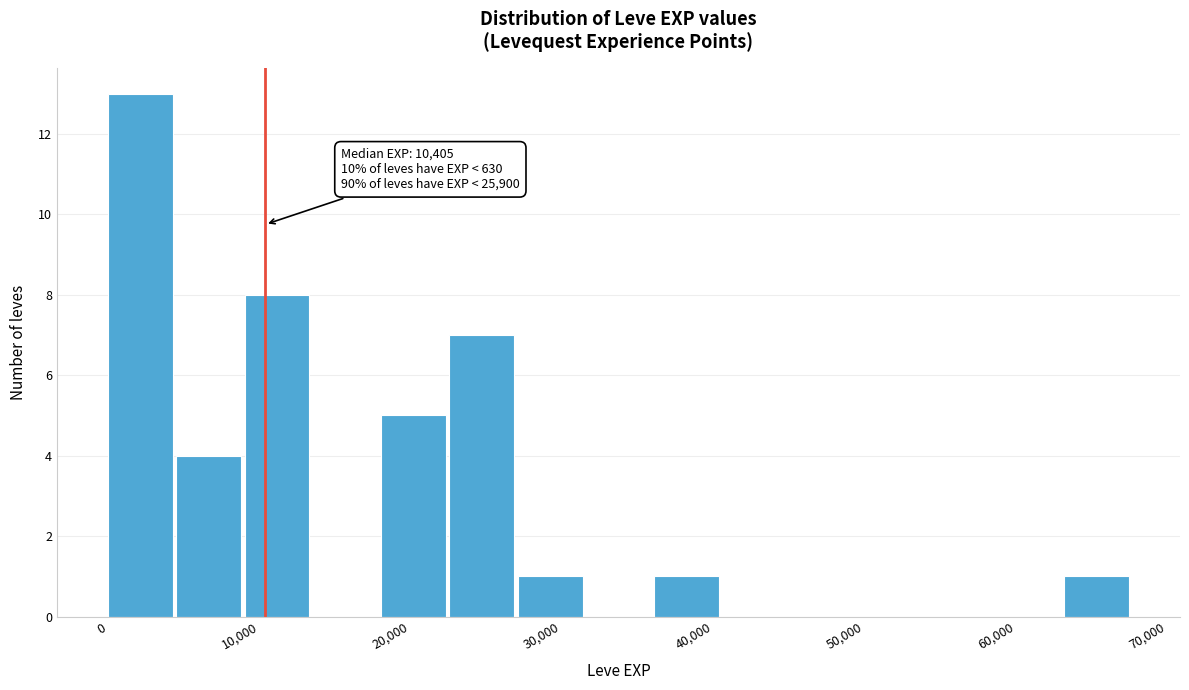

Which range on the x-axis has the tallest bar?

0 to 5000